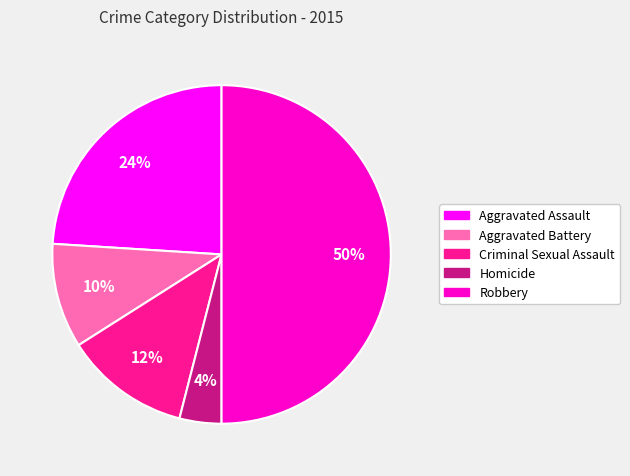

What is the ratio of the value at Aggravated Assault to the value at Homicide?

6.0